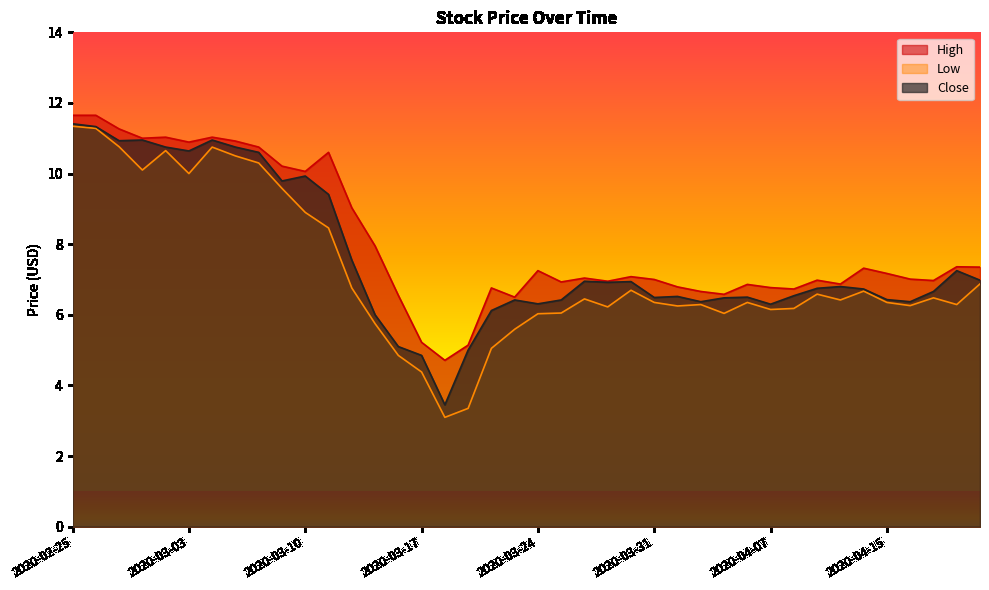

Which series changed the most between 2020-03-02 and 2020-03-12?

Low